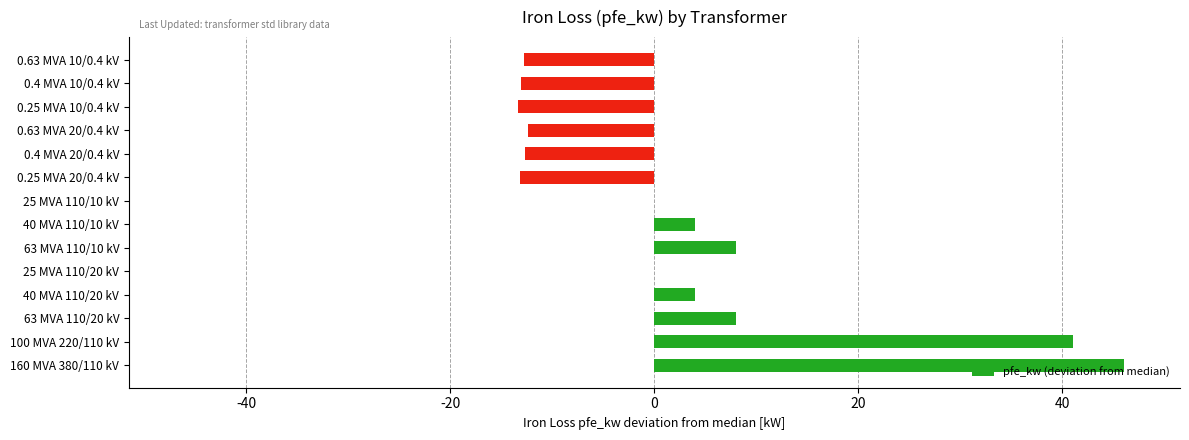

What is the sum of the values at 40 MVA 110/20 kV and 160 MVA 380/110 kV?

50.0